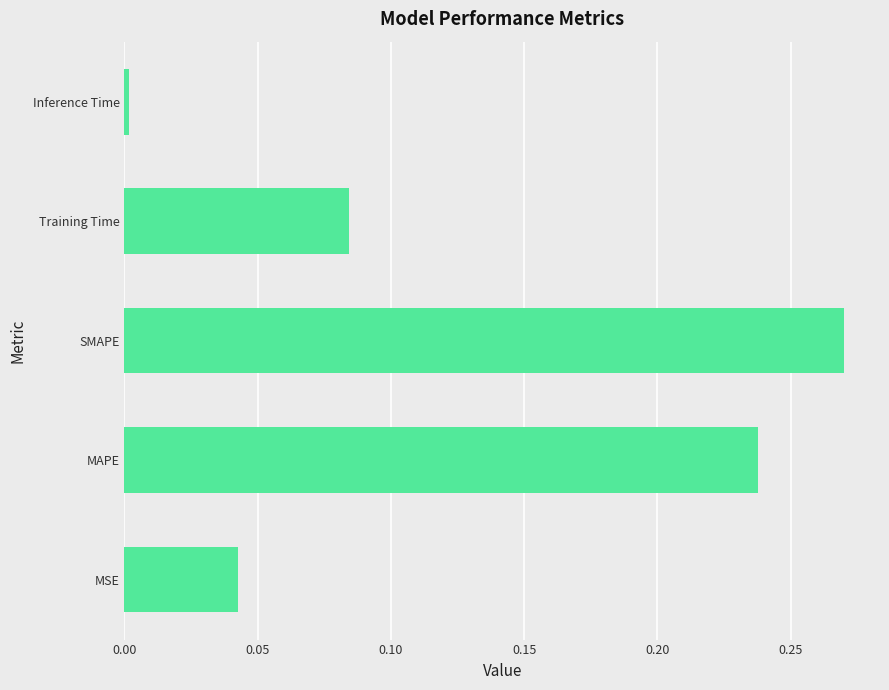

The chart shows a value of 0.0 at Inference Time. True or false?

True